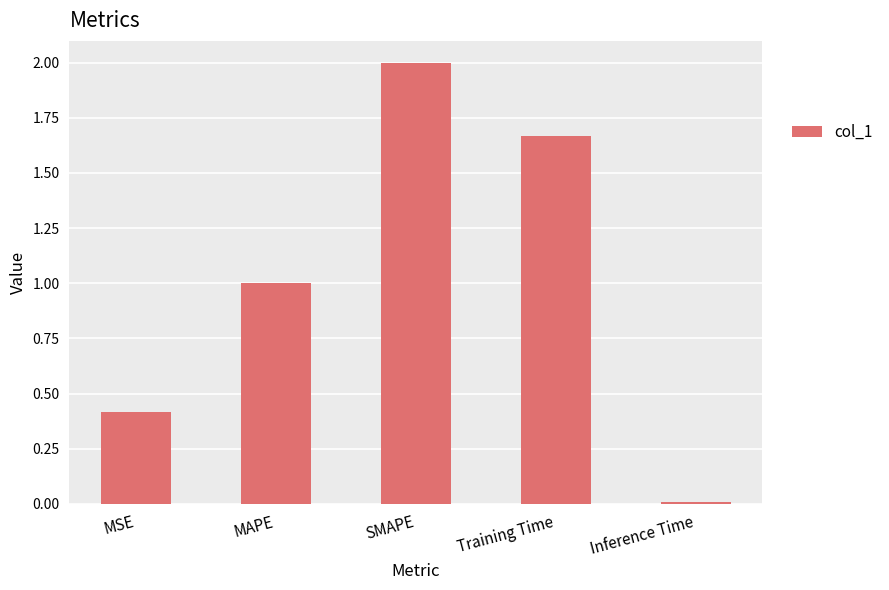

Rank the categories by value from lowest to highest.

Inference Time, MSE, MAPE, Training Time, SMAPE